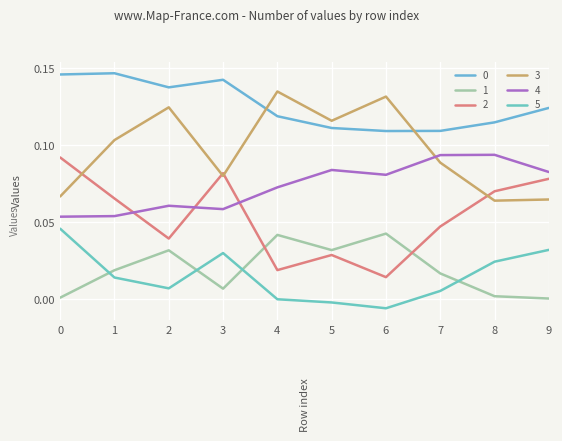

Reading left to right, list all the values displayed in this chart.

0: 0=0.1	1=0.1	2=0.1	3=0.1	4=0.1	5=0.1	6=0.1	7=0.1	8=0.1	9=0.1
1: 0=0.0	1=0.0	2=0.0	3=0.0	4=0.0	5=0.0	6=0.0	7=0.0	8=0.0	9=0.0
2: 0=0.1	1=0.1	2=0.0	3=0.1	4=0.0	5=0.0	6=0.0	7=0.0	8=0.1	9=0.1
3: 0=0.1	1=0.1	2=0.1	3=0.1	4=0.1	5=0.1	6=0.1	7=0.1	8=0.1	9=0.1
4: 0=0.1	1=0.1	2=0.1	3=0.1	4=0.1	5=0.1	6=0.1	7=0.1	8=0.1	9=0.1
5: 0=0.0	1=0.0	2=0.0	3=0.0	4=-0.0	5=-0.0	6=-0.0	7=0.0	8=0.0	9=0.0